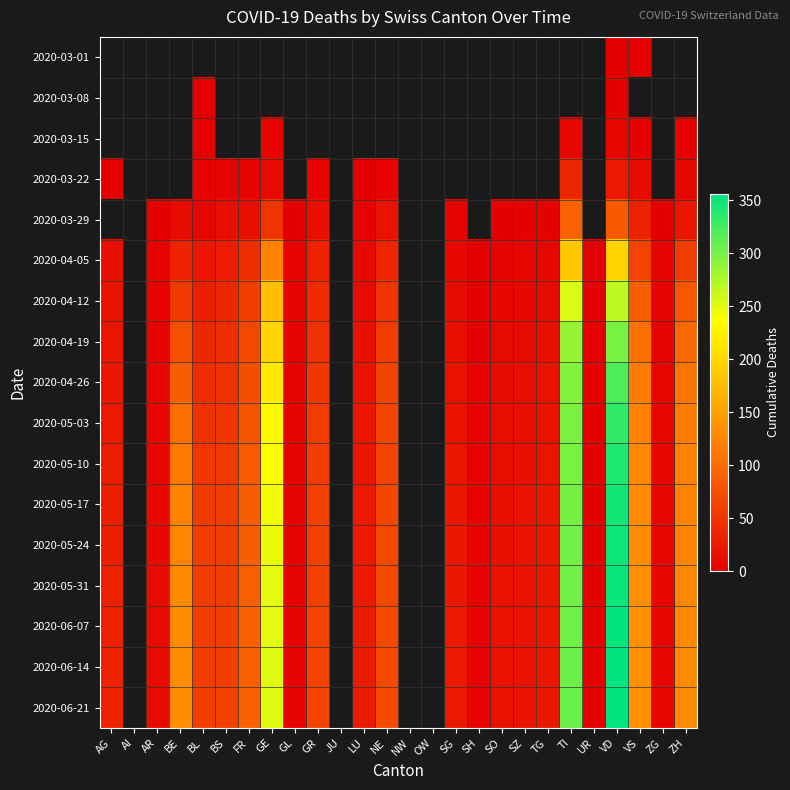

At which label does 2020-03-22 reach its peak?

TI